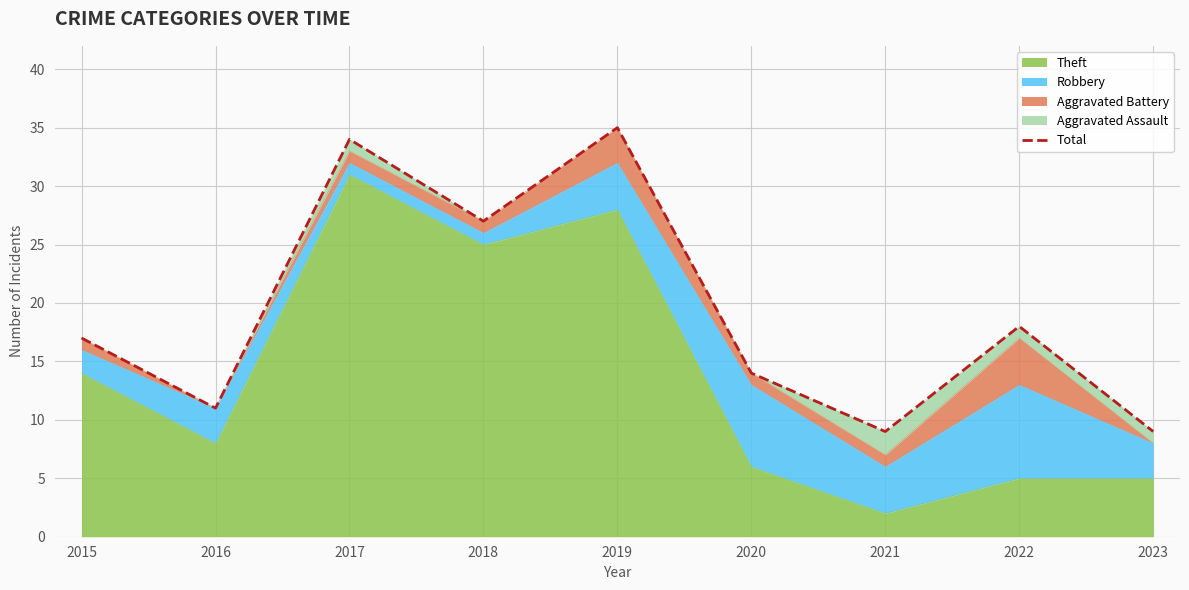

What is the difference between the values at 2023 and 2020?

5